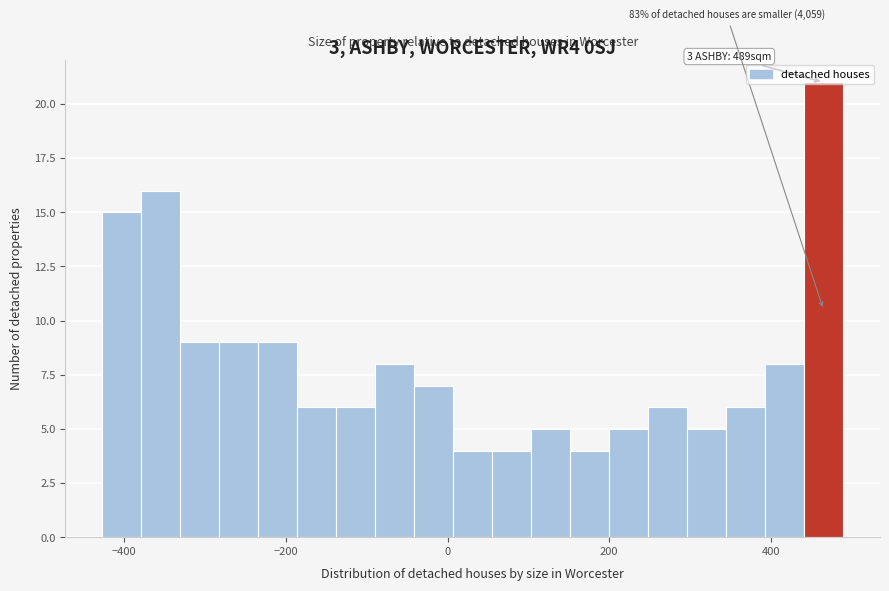

Around what value on the x-axis is the tallest bar? Give the approximate position of its centre, as read against the axis.

460